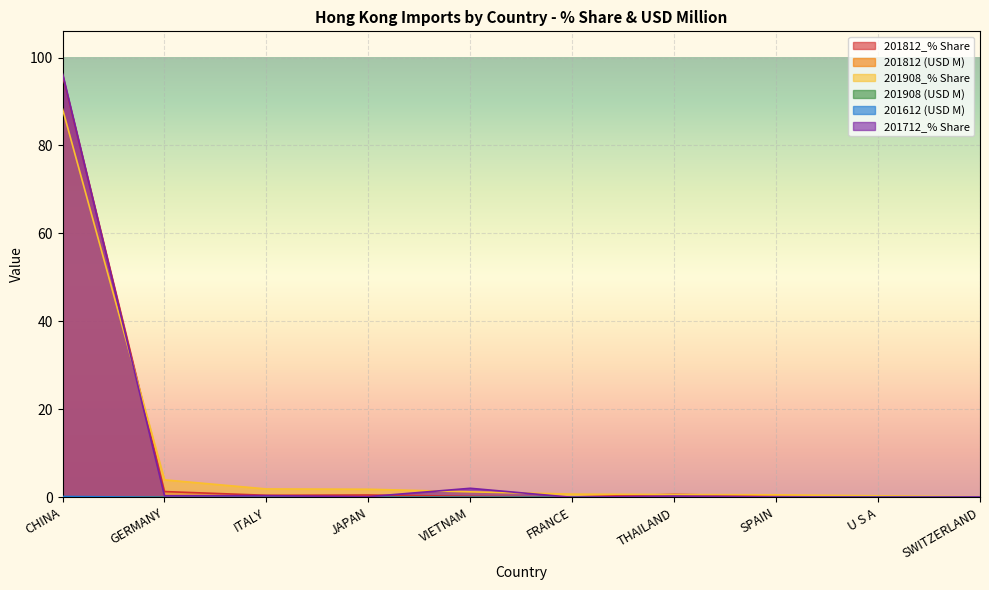

What is the difference between the 201908_% Share values at ITALY and CHINA?

86.4